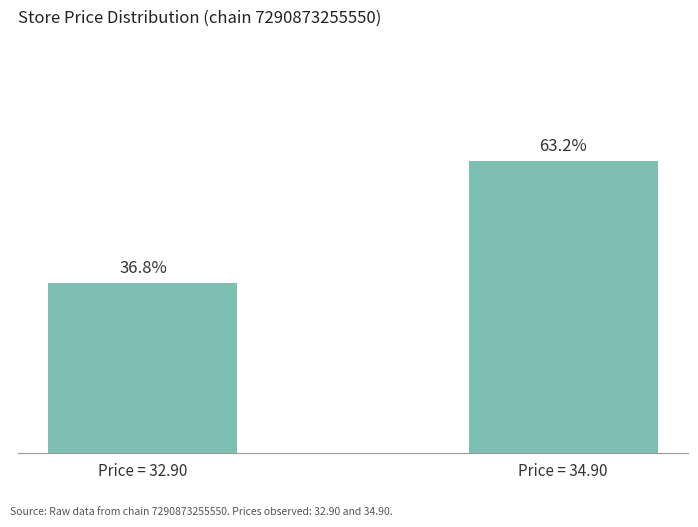

True or false: the data shows 7 at Price = 32.90.

True